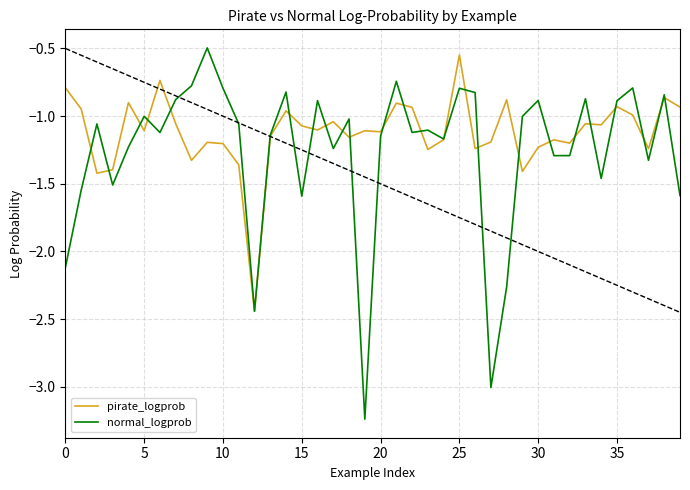

The pirate_logprob series shows -0.6 at 20. True or false?

False